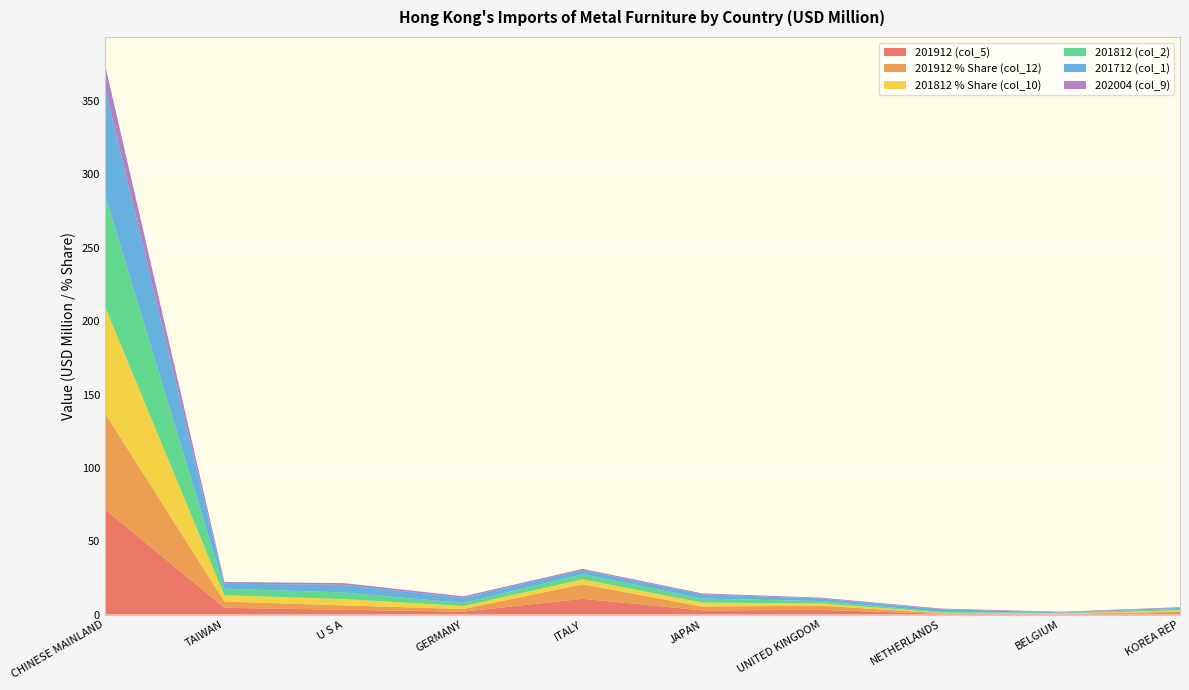

Reading left to right, transcribe all the data shown in this chart.

201912 (col_5): 71.7	4.6	3.3	2.0	10.7	2.8	3.2	0.5	0.3	1.0
201912 % Share (col_12): 65.6	4.2	3.0	1.8	9.8	2.6	2.9	0.4	0.2	0.9
201812 % Share (col_10): 72.7	4.3	4.3	2.0	3.4	2.7	1.5	0.4	0.3	1.0
201812 (col_2): 76.2	4.5	4.5	2.1	3.6	2.8	1.6	0.4	0.3	1.0
201712 (col_1): 72.7	3.4	5.2	3.6	2.8	2.9	1.7	1.8	0.4	0.7
202004 (col_9): 16.2	1.2	1.2	0.9	0.8	0.6	0.6	0.5	0.4	0.4